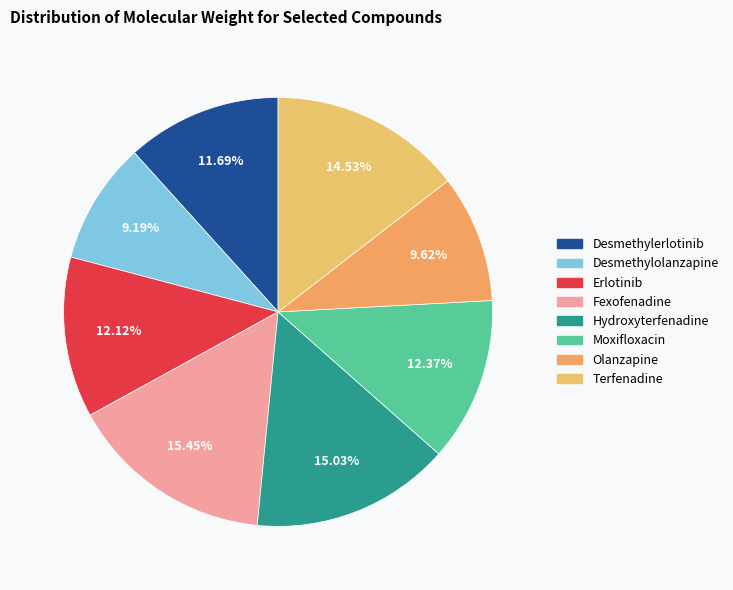

Which category has the smallest portion of the pie?

Desmethylolanzapine